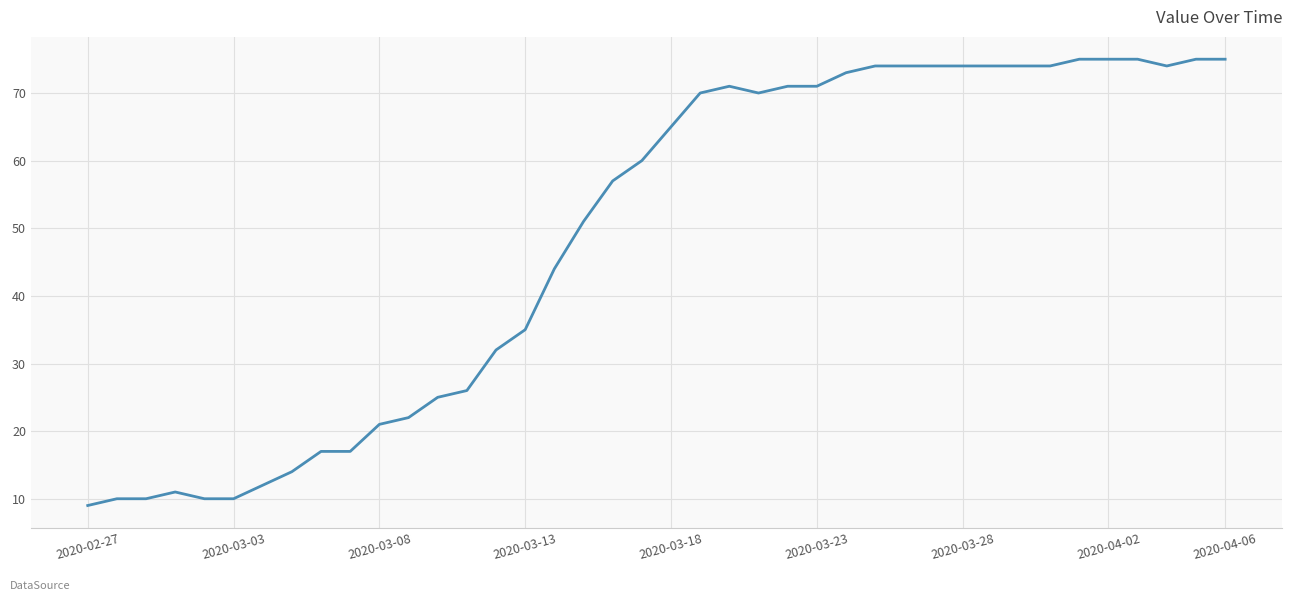

What is the difference between the maximum and minimum values?

66